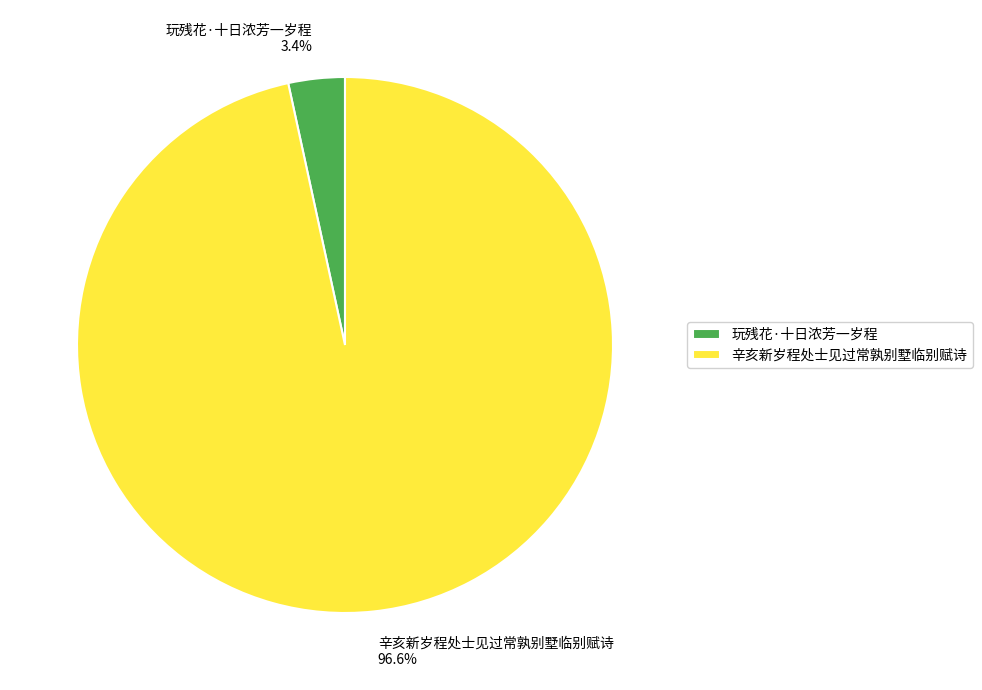

Count the number of slices in the pie.

2